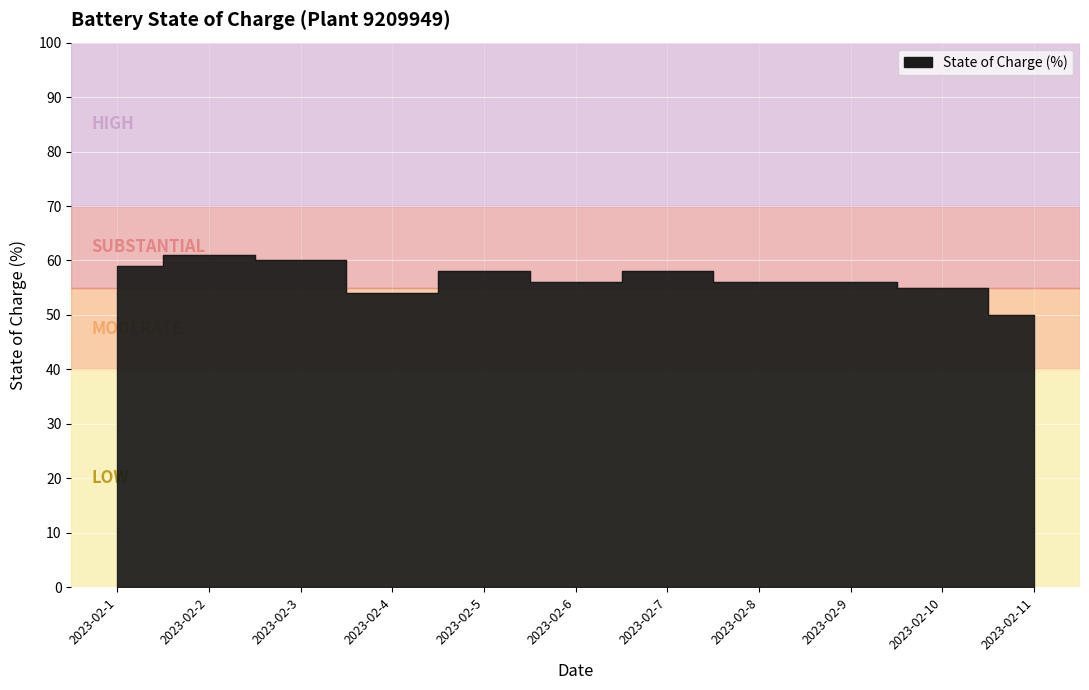

How many points are higher than both their immediate neighbors (excluding endpoints)?

3